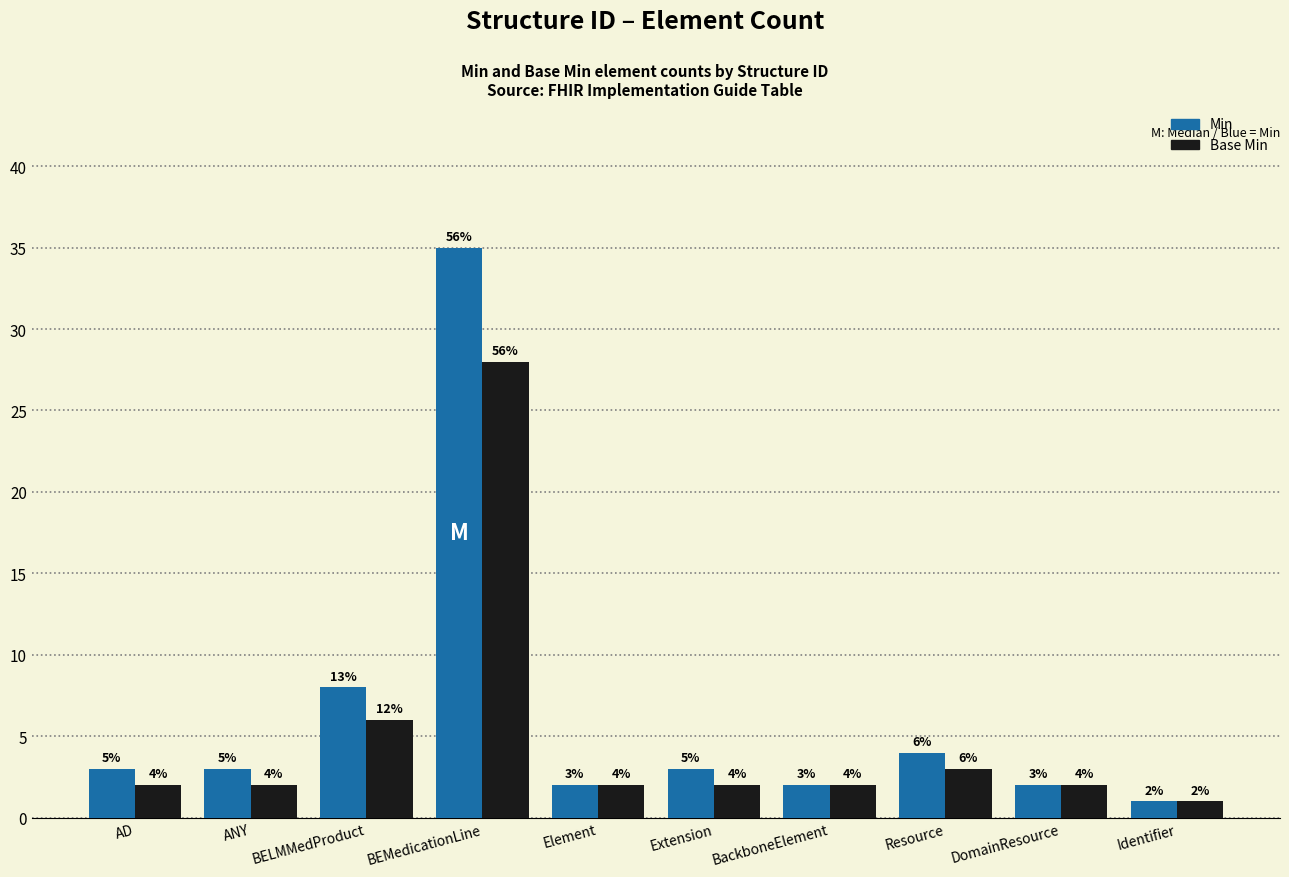

How many bars are there in total?

20